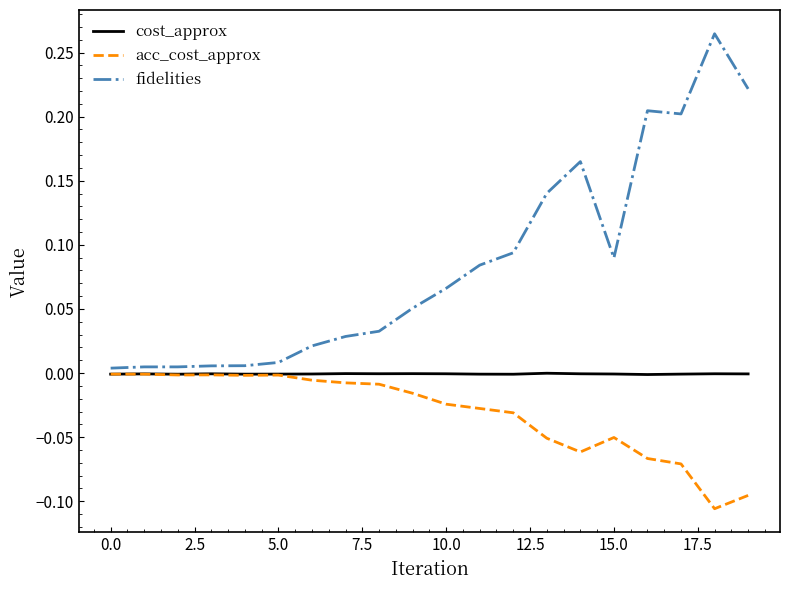

Rank the series by their average value, from highest to lowest.

fidelities, cost_approx, acc_cost_approx